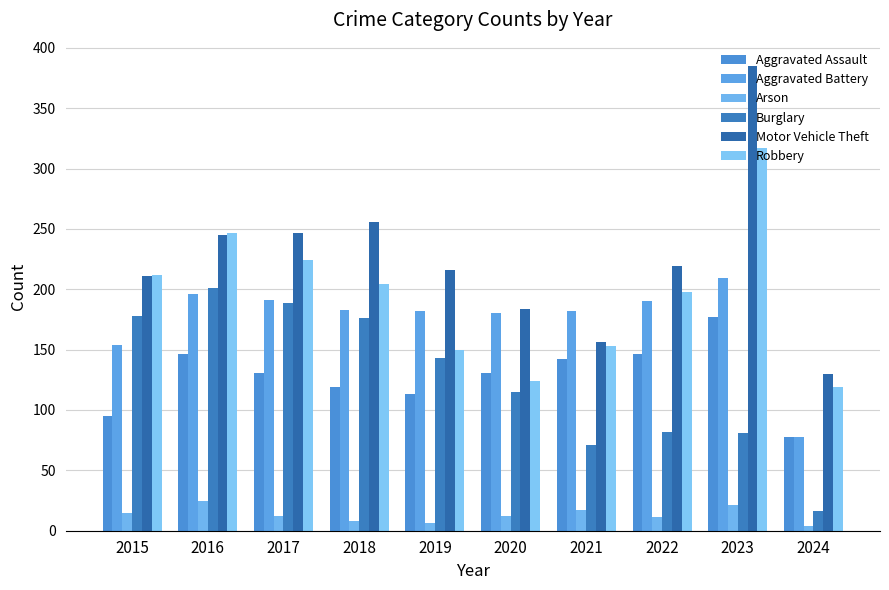

Is the value of Arson at 2024 greater than the value of Aggravated Assault at 2023?

No